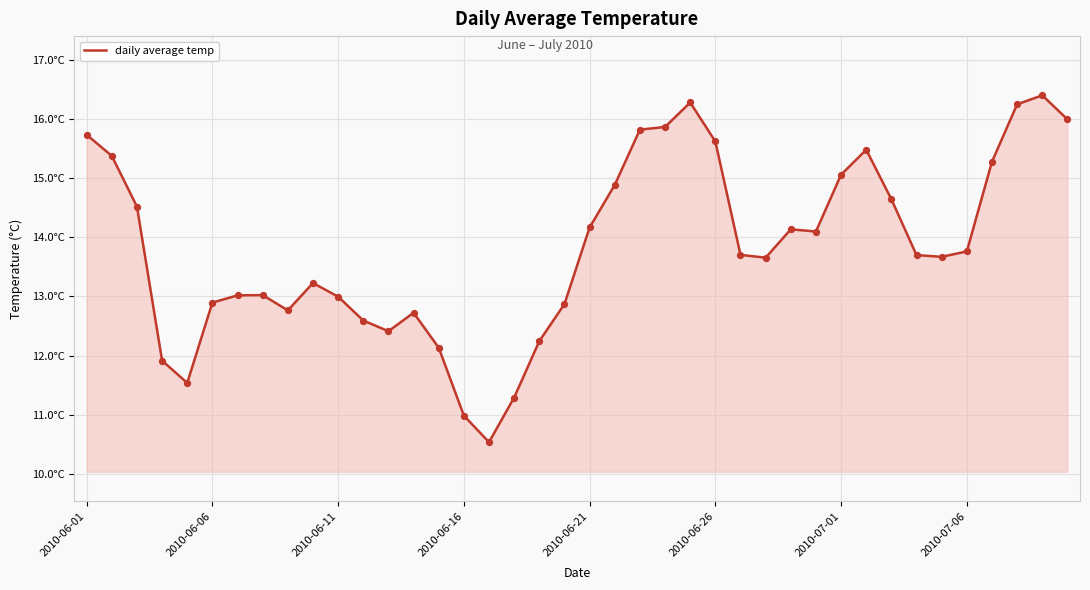

Does the chart have visible grid lines?

Yes